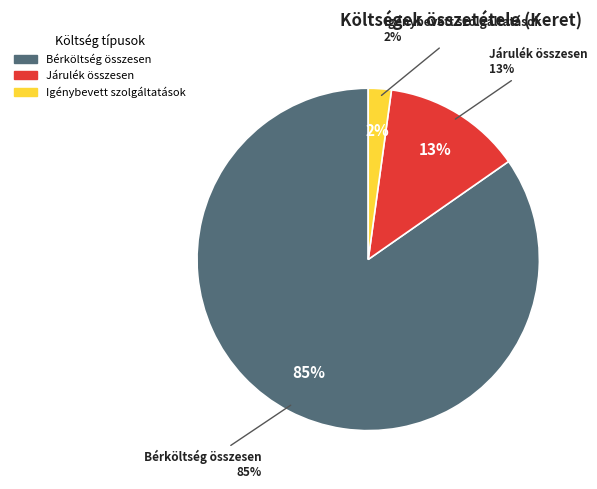

Which has a higher value, Igénybevett szolgáltatások or Járulék összesen?

Járulék összesen